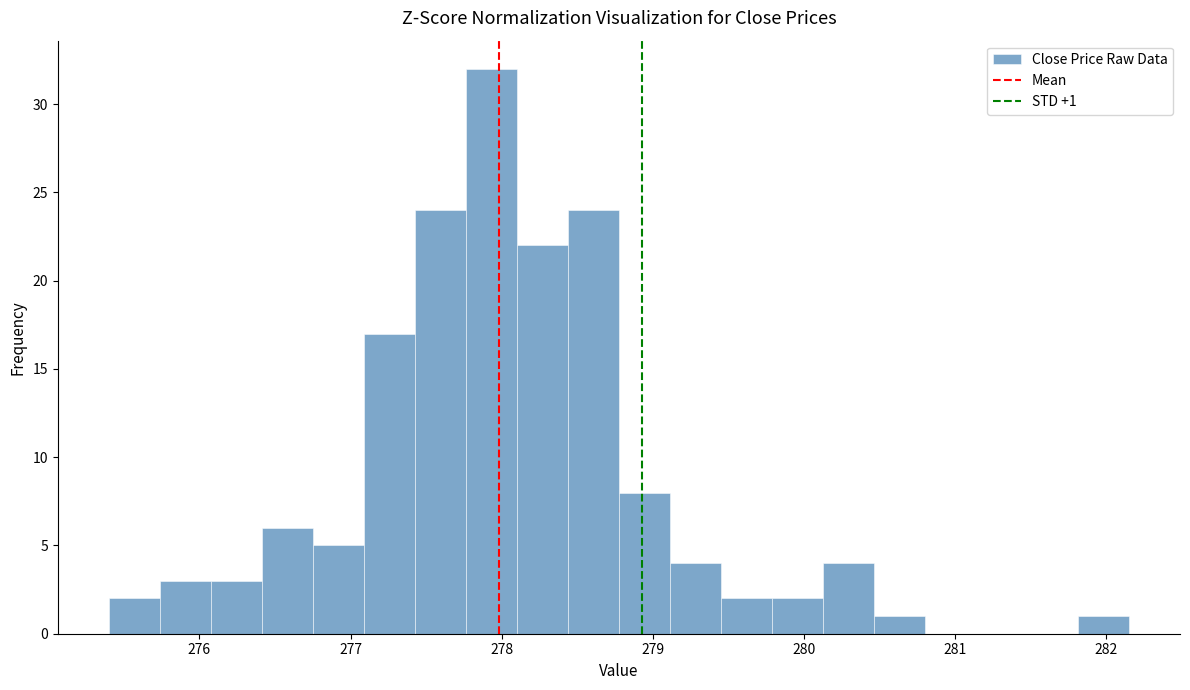

Read against the x-axis, roughly where is the centre of the tallest bar?

277.9